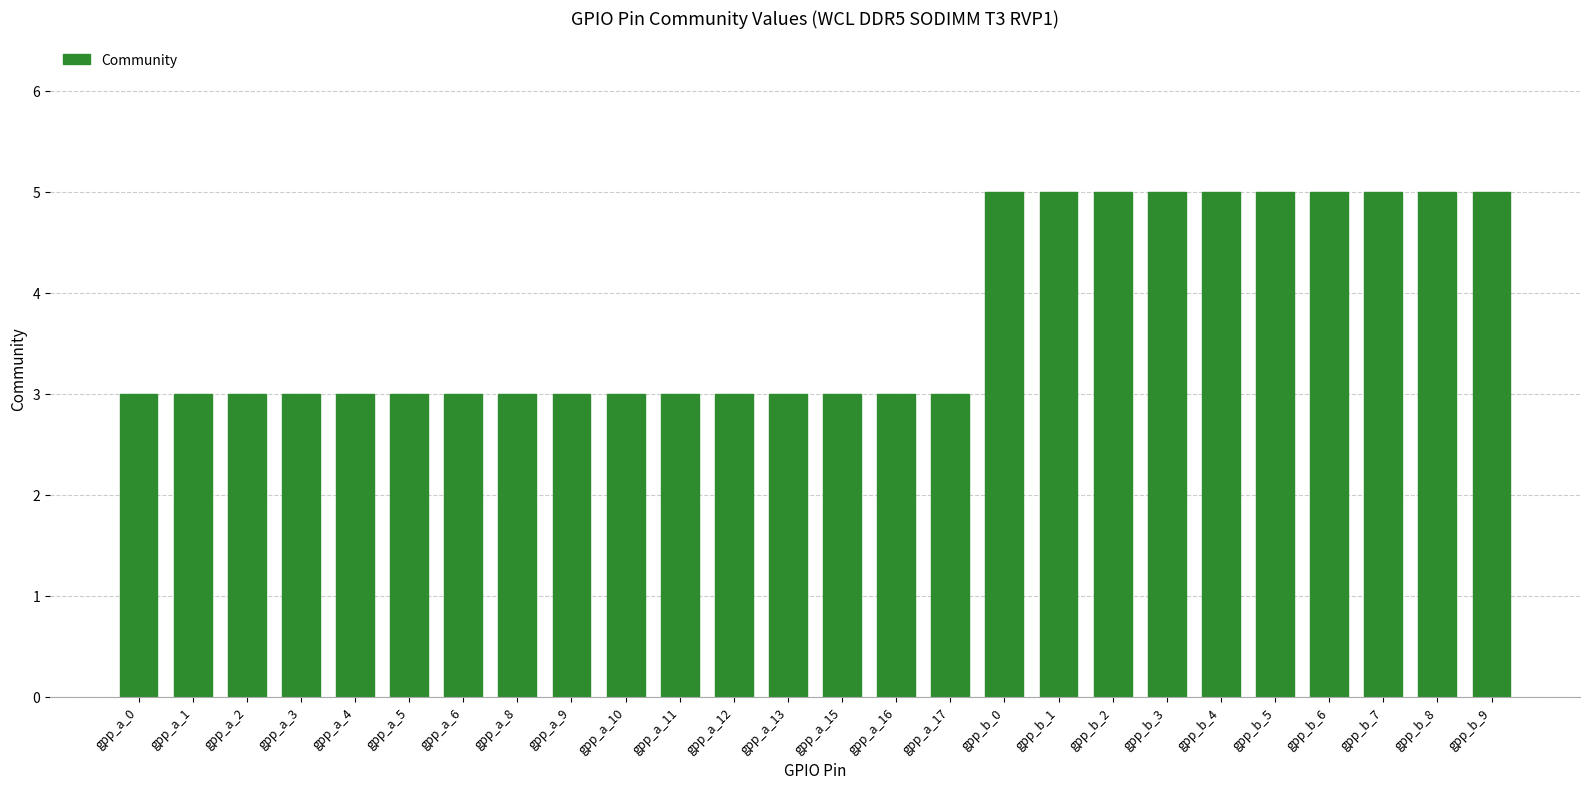

What is the change in value from gpp_a_2 to gpp_b_9?

+2